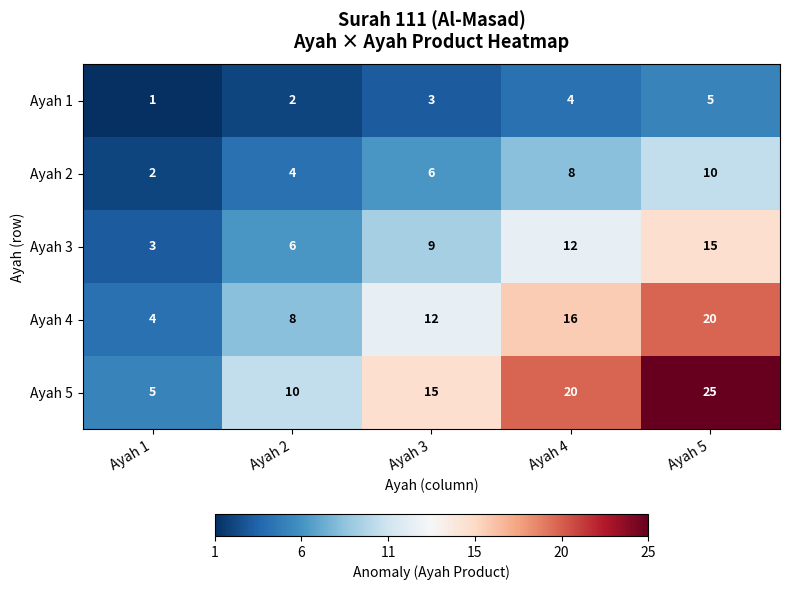

At which category is the sum across all series the highest?

Ayah 5